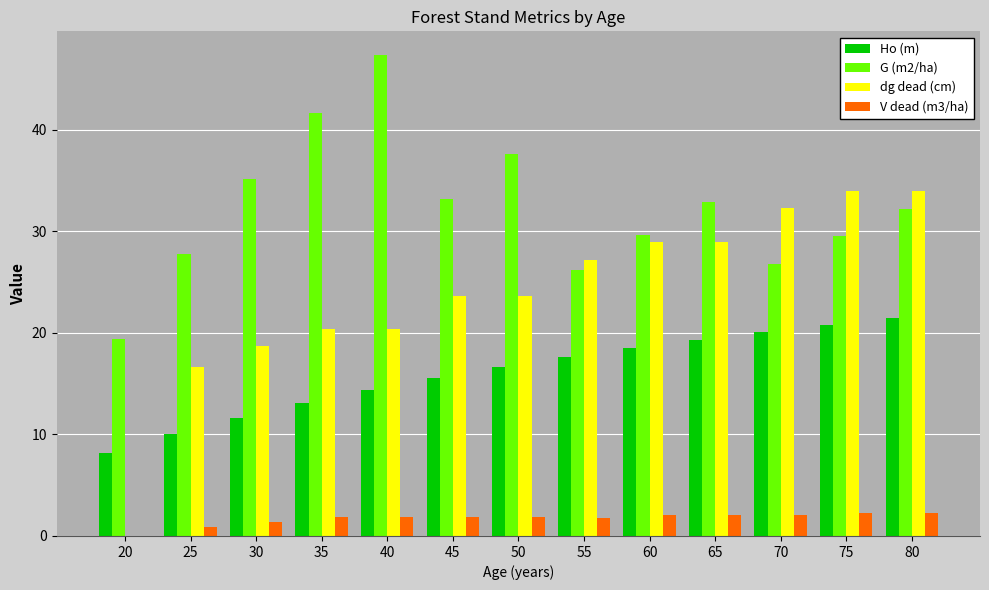

Which label corresponds to the largest value in the chart?

40